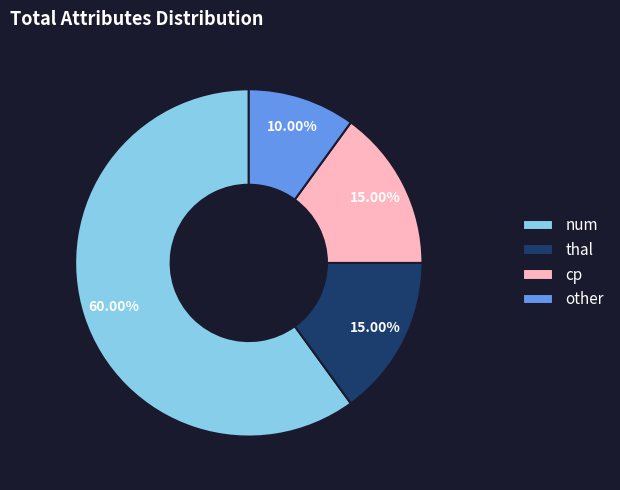

To the nearest percent, what percentage of the pie is num?

60%